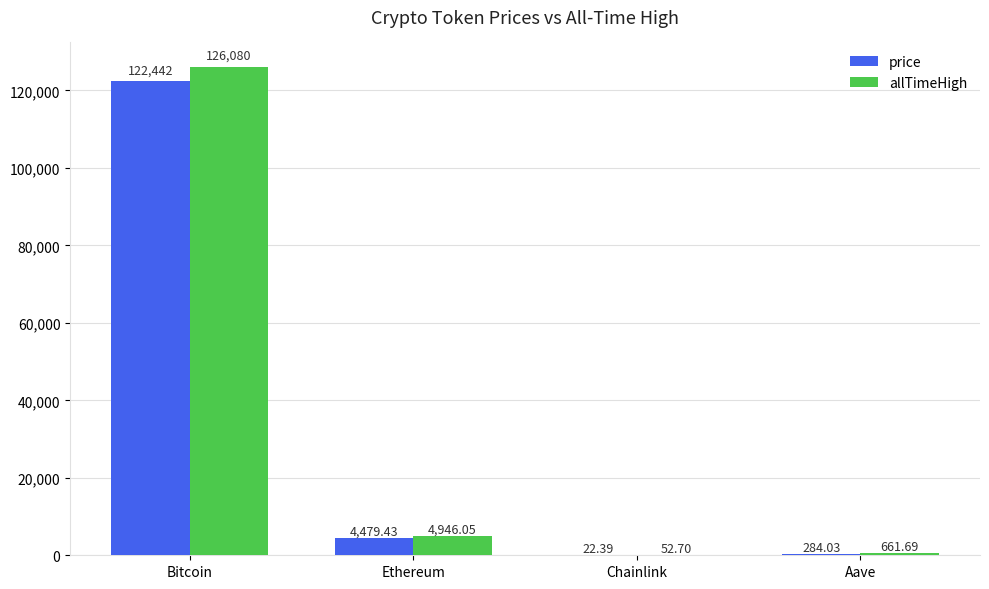

Which series has the largest total across all categories?

allTimeHigh